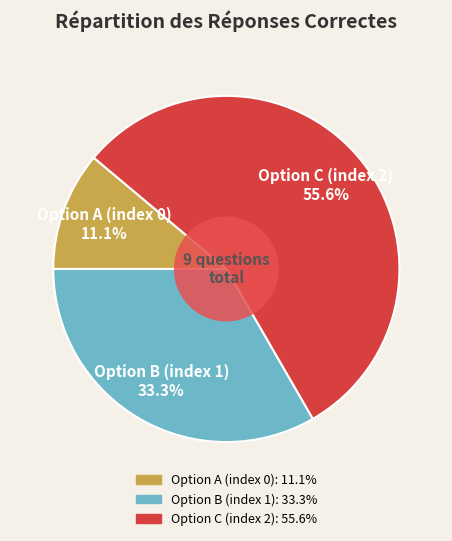

Rank the categories by value from lowest to highest.

Option A (index 0), Option B (index 1), Option C (index 2)